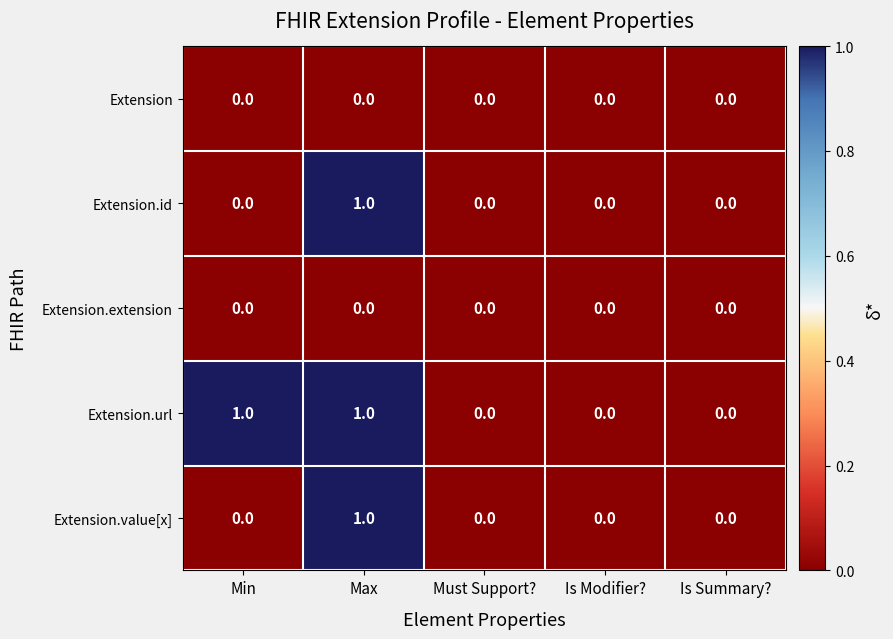

Is it true that Extension.id equals 1 at Max?

True